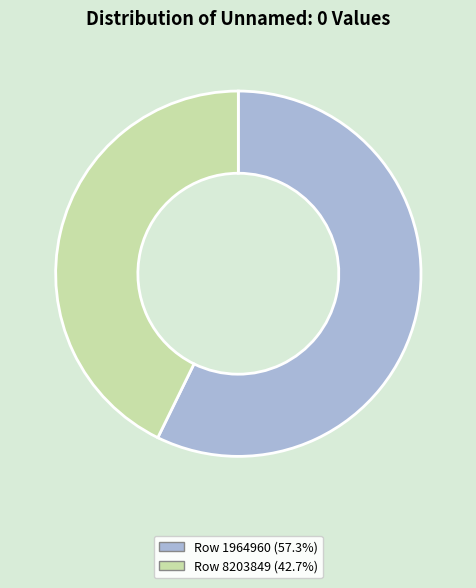

Is the sum of Row 8203849 (42.7%) and Row 1964960 (57.3%) greater than half?

Yes